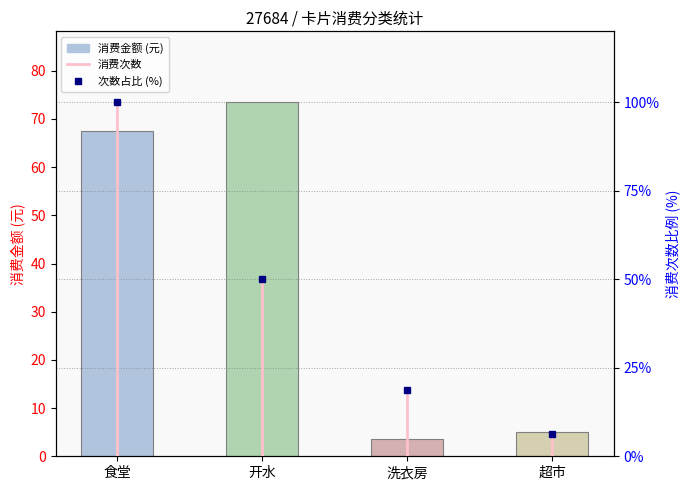

Is it true that 消费金额 equals 1.2 at 超市?

False